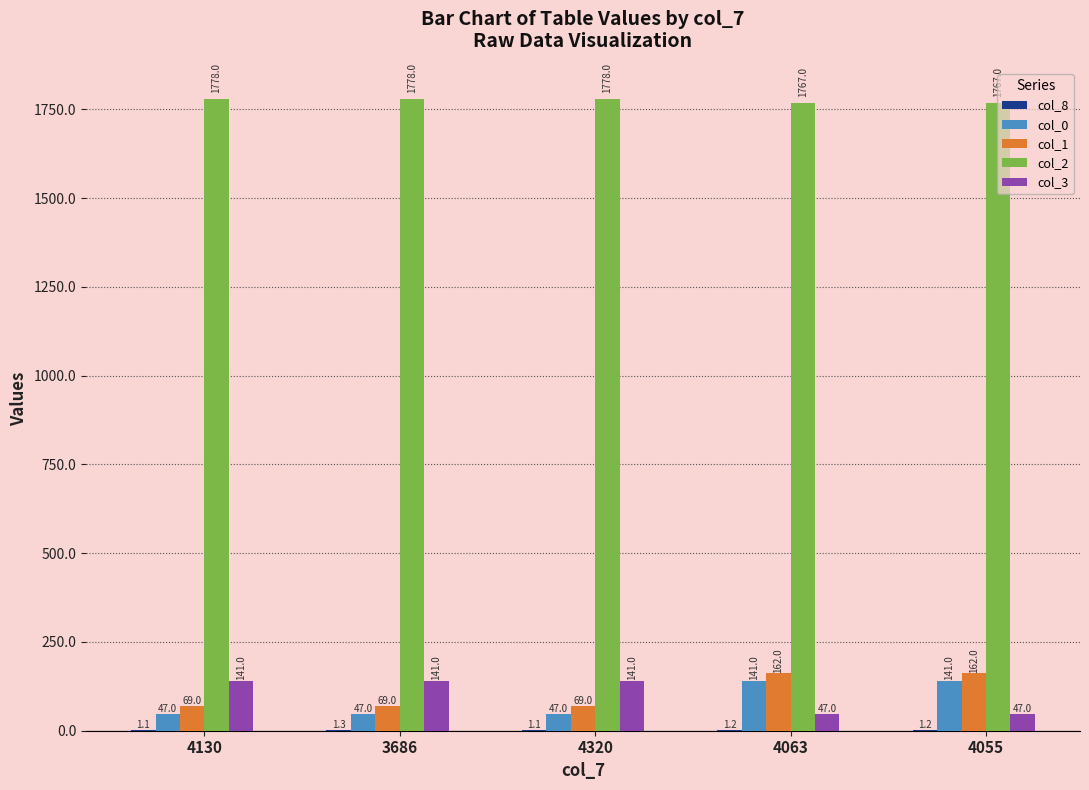

Is it true that col_0 equals 65.1 at 4063?

False